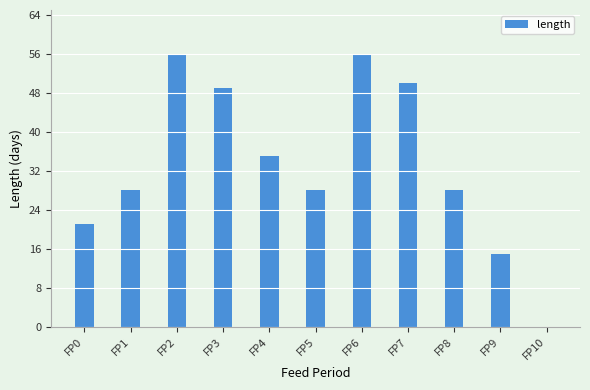

Count the number of categories in the chart.

11